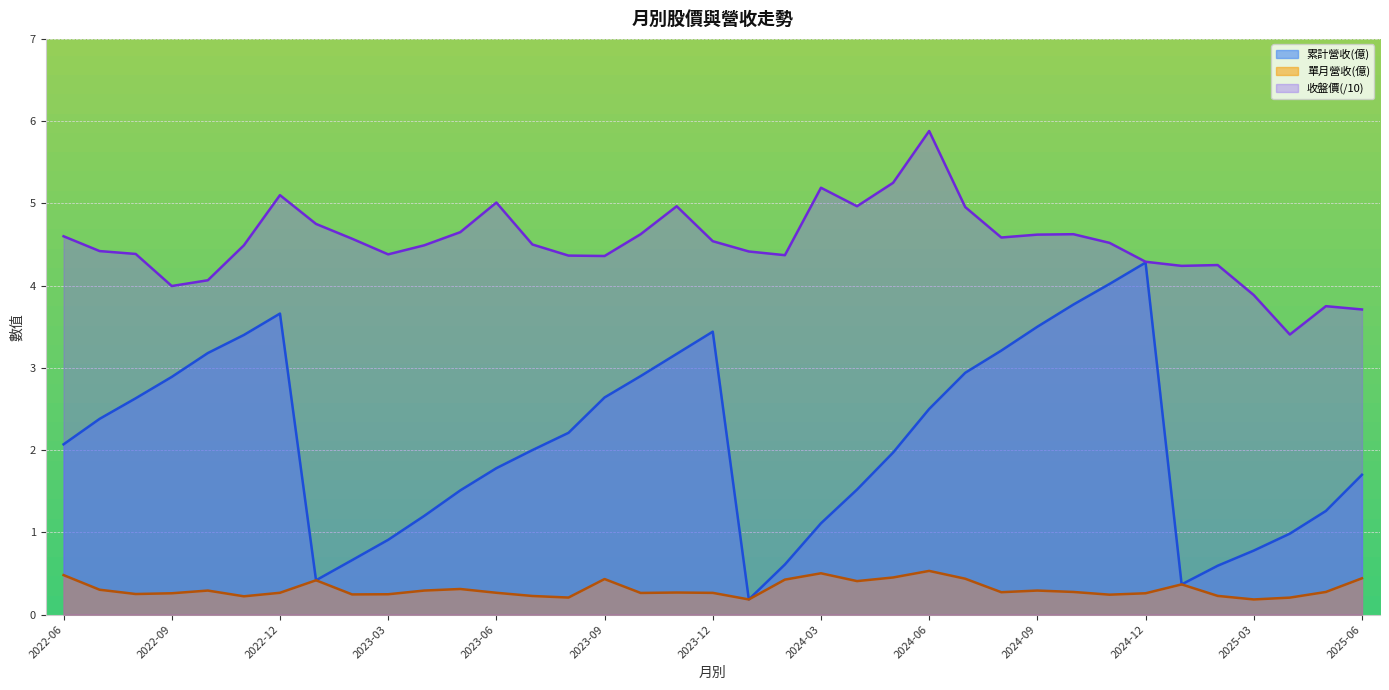

At which category does 累計營收(億) reach its first local peak?

2022-12